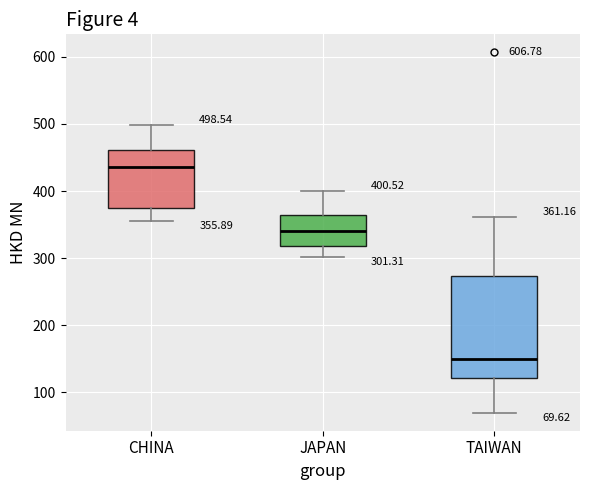

Which box has the lowest median line?

TAIWAN